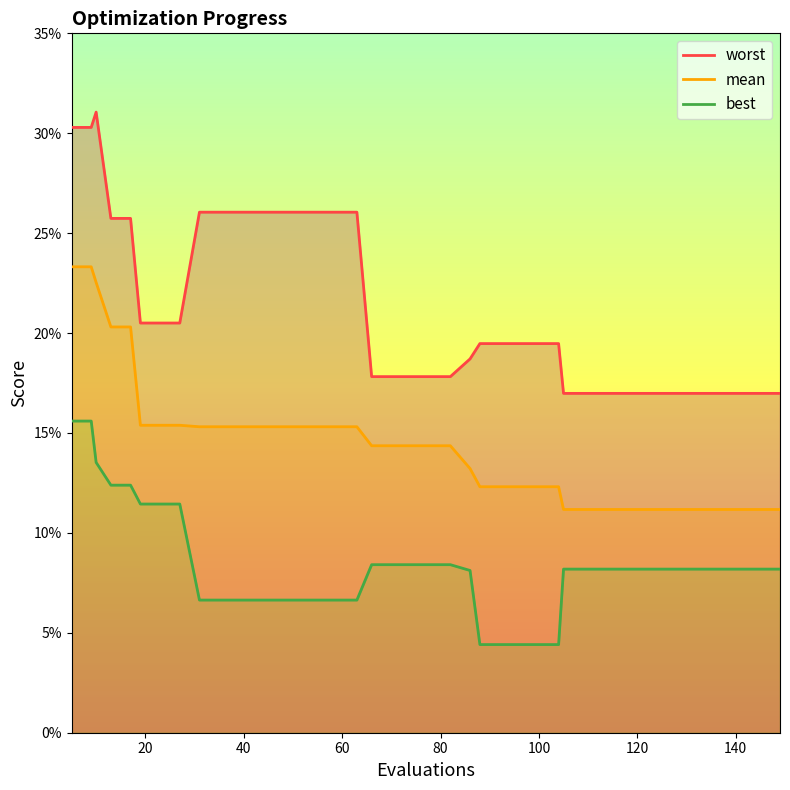

True or false: best and worst intersect in this chart.

False